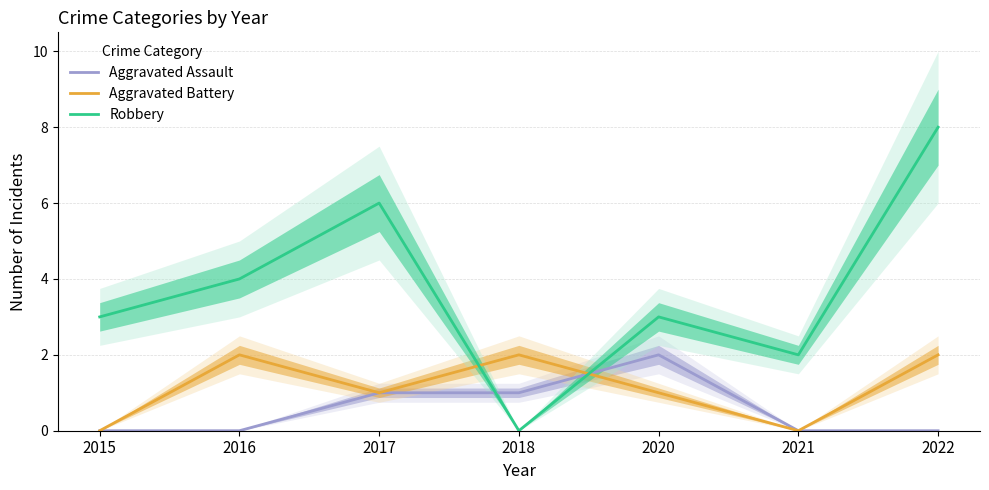

How many values in the Aggravated Battery series are below 1?

2